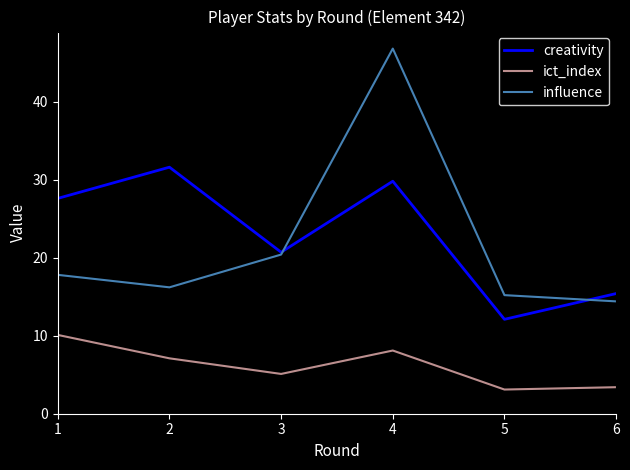

True or false: ict_index and influence cross at least once.

False